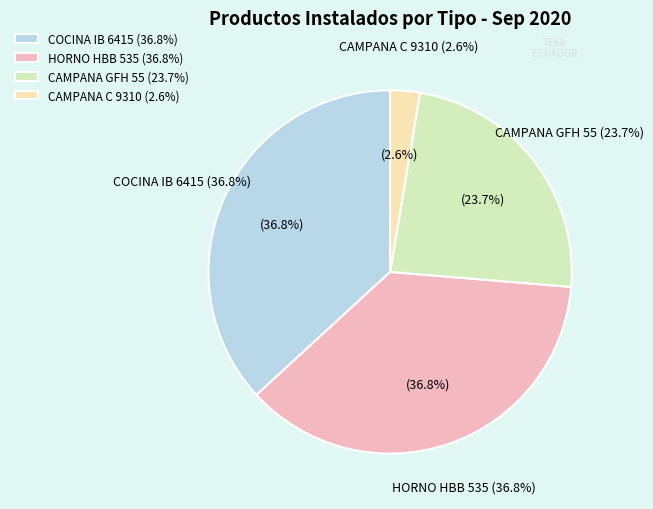

Does COCINA IB 6415 account for over 50% of the chart?

No